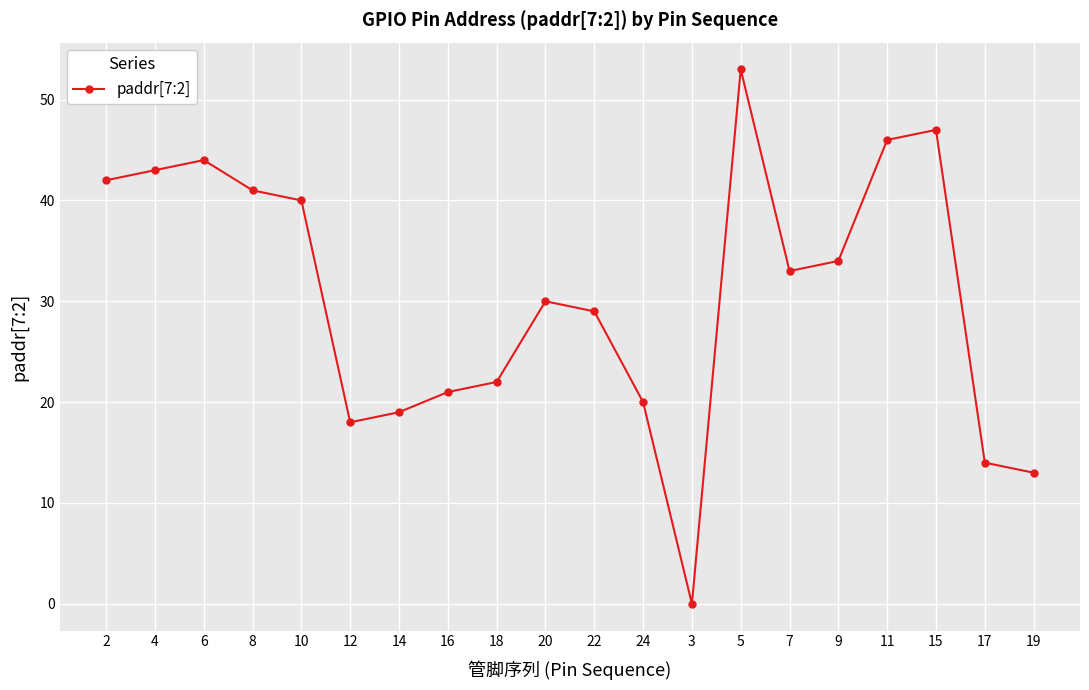

List the labels in order of value, largest first.

5, 15, 11, 6, 4, 2, 8, 10, 9, 7, 20, 22, 18, 16, 24, 14, 12, 17, 19, 3